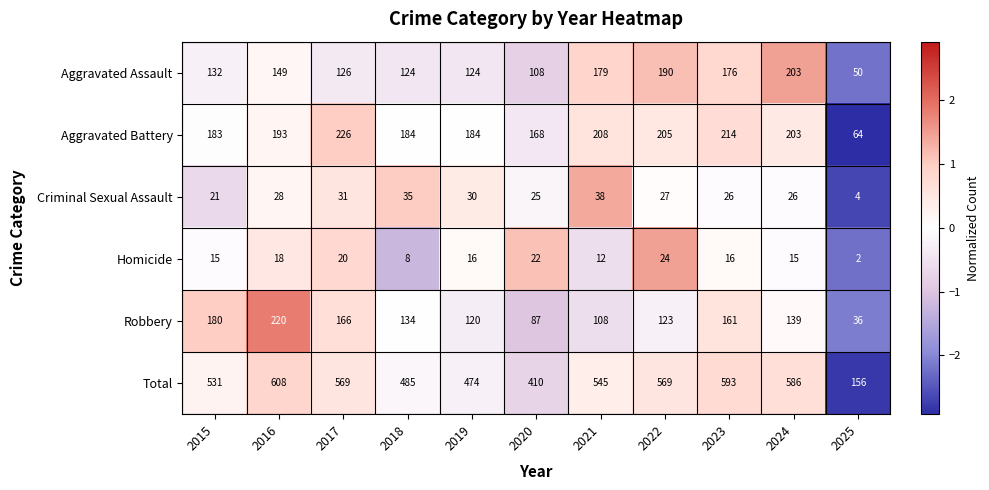

Which series has the largest total across all categories?

Total